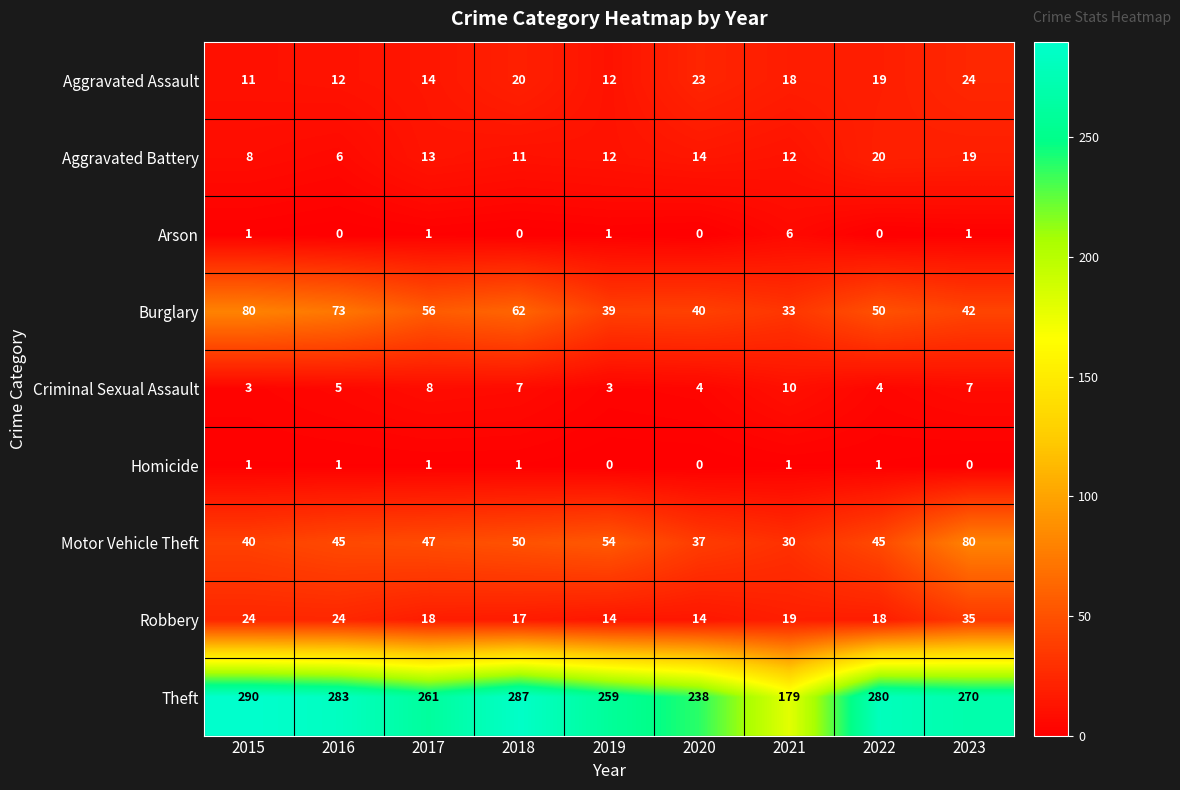

Where does the Theft series first go above 270?

2015